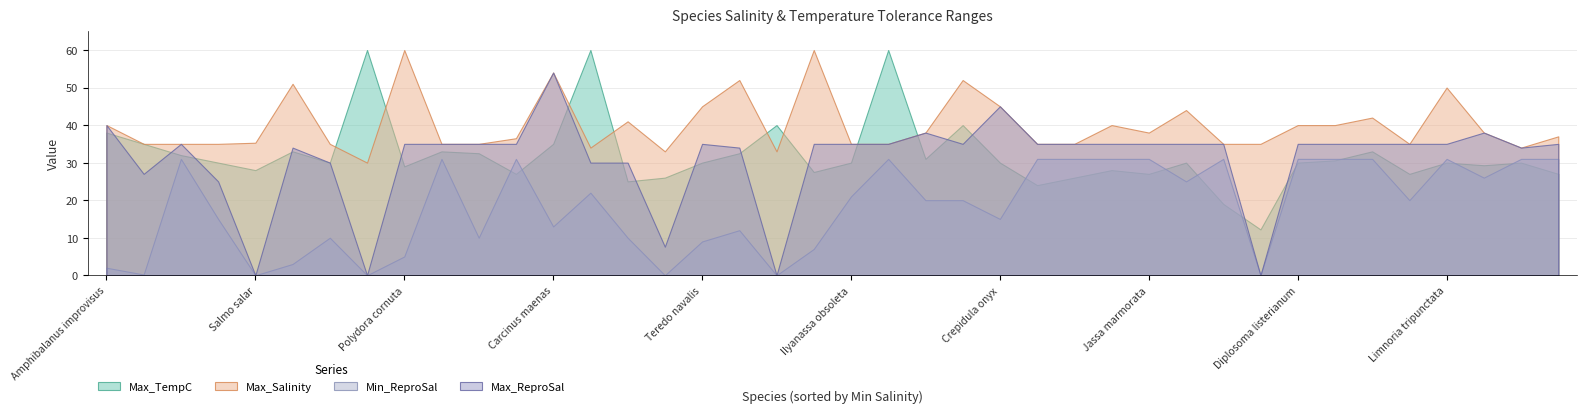

What is the sum of the Max_Salinity values at Botryllus schlosseri and Melita nitida?

79.0